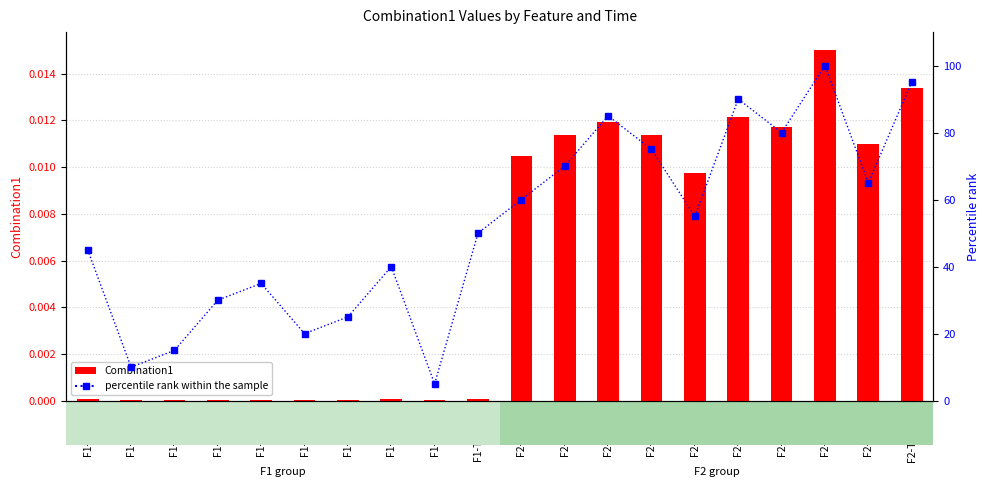

Which category has the lowest value across all series?

F1-Times9